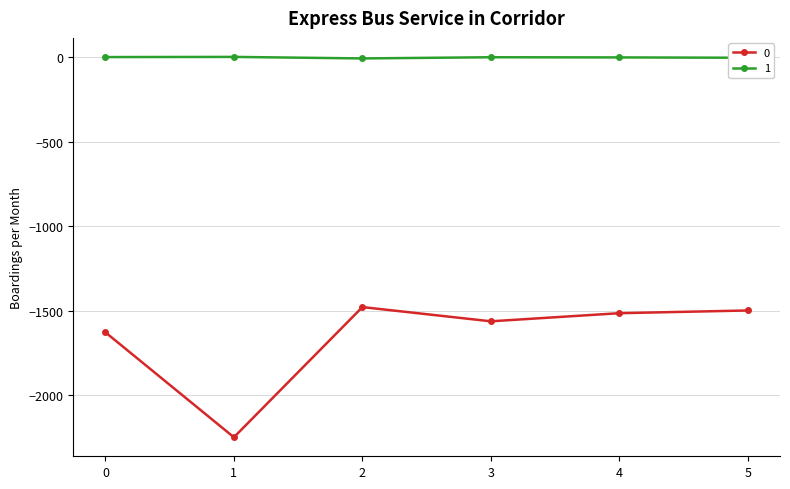

The 1 series shows 0 at 1. True or false?

True